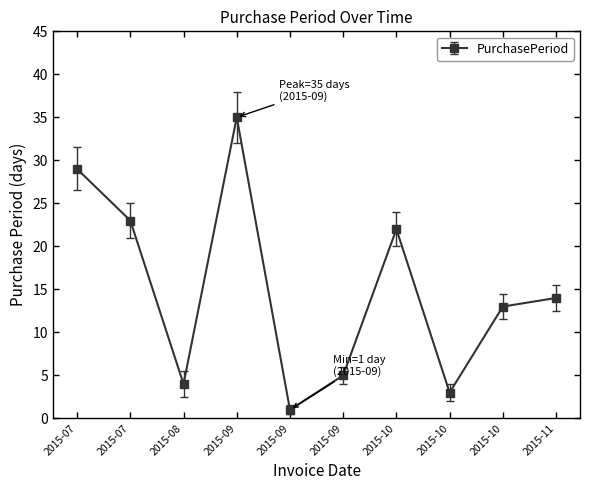

List the labels in order of value, largest first.

2015-09, 2015-07, 2015-07, 2015-10, 2015-11, 2015-10, 2015-09, 2015-08, 2015-10, 2015-09